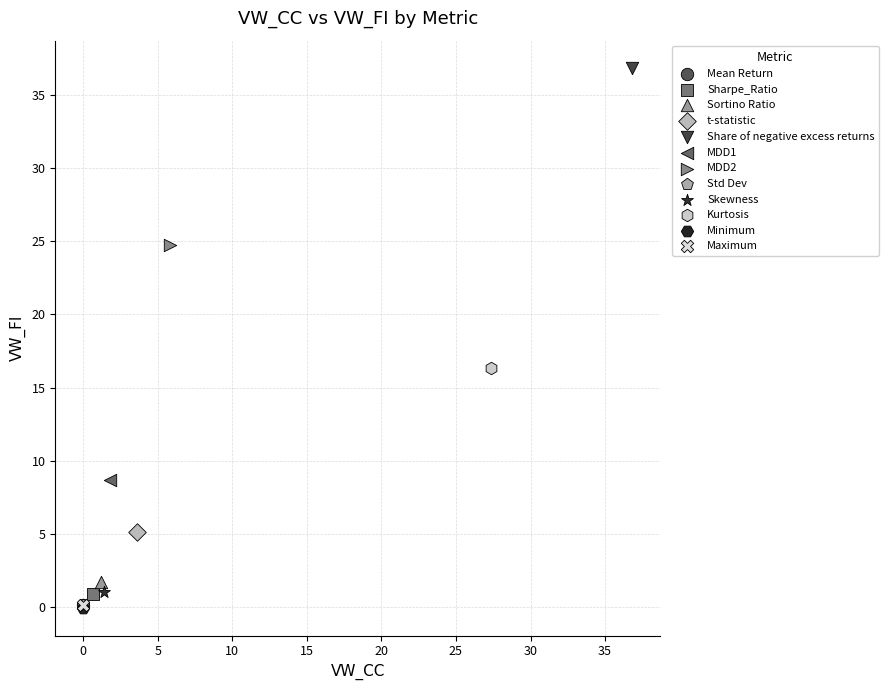

What are all the series names shown in the legend?

Mean Return, Sharpe_Ratio, Sortino Ratio, t-statistic, Share of negative excess returns, MDD1, MDD2, Std Dev, Skewness, Kurtosis, Minimum, Maximum